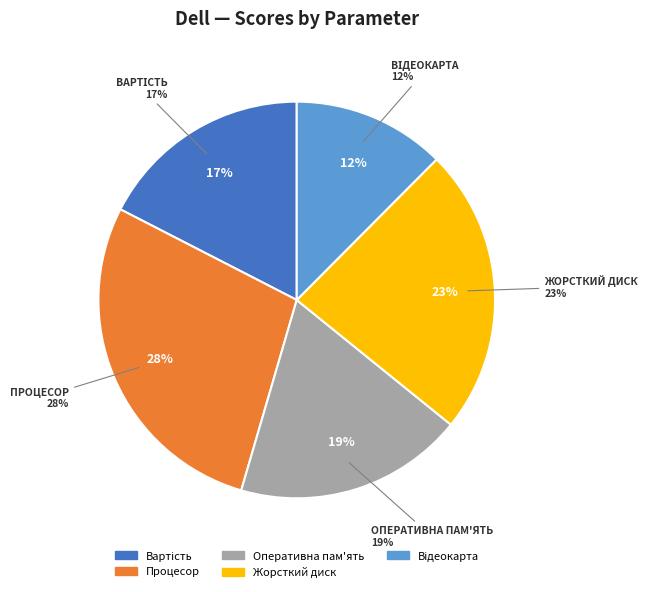

What percentage do Відеокарта and Жорсткий диск together represent?

35.8%